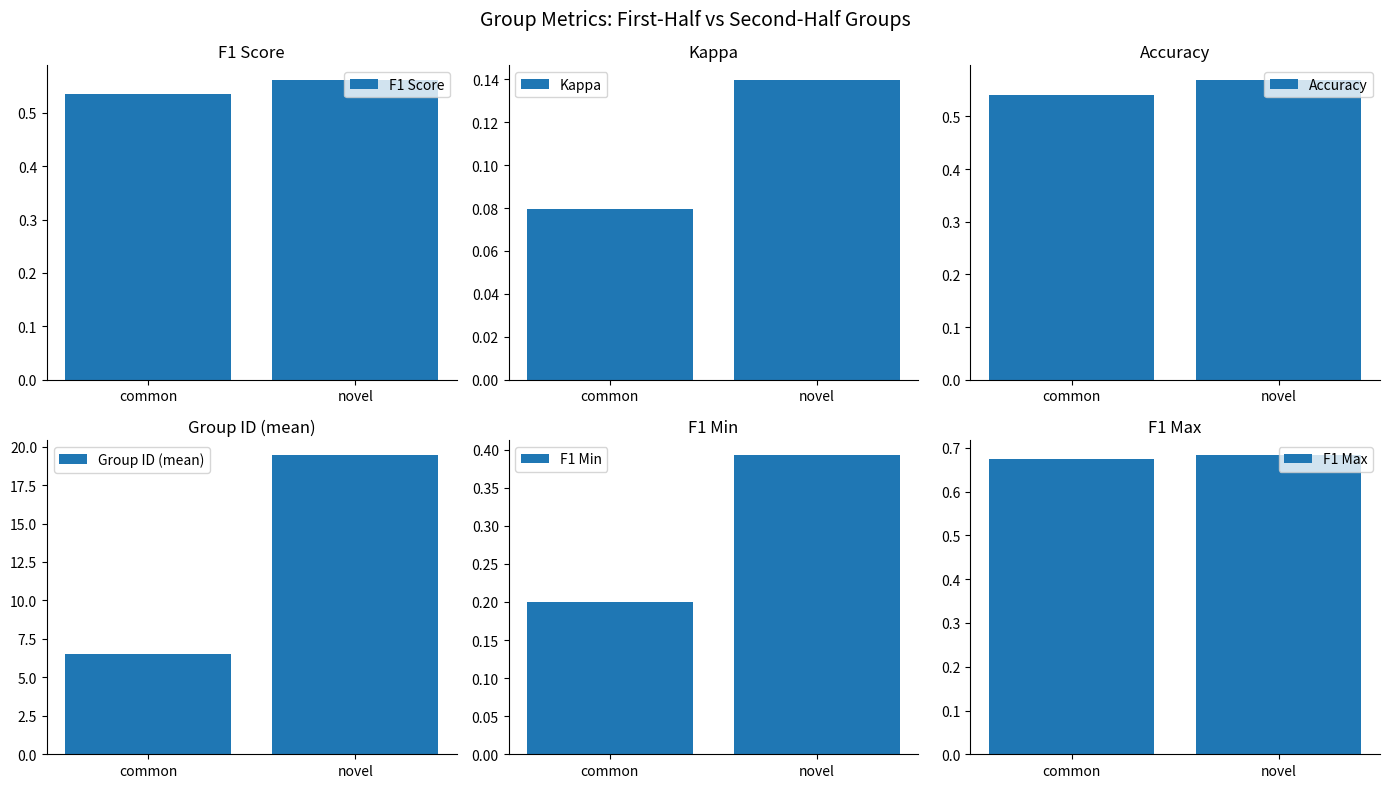

Rank the series by their maximum value, from lowest to highest.

Kappa, F1 Min, F1 Score, Accuracy, F1 Max, Group ID (mean)